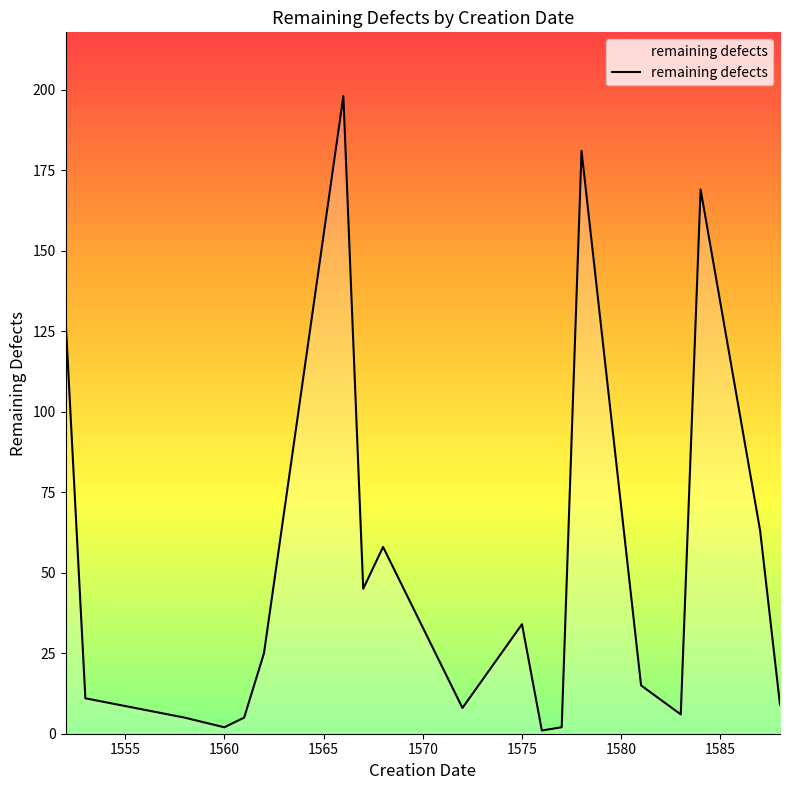

What is the difference between the maximum and minimum values?

197